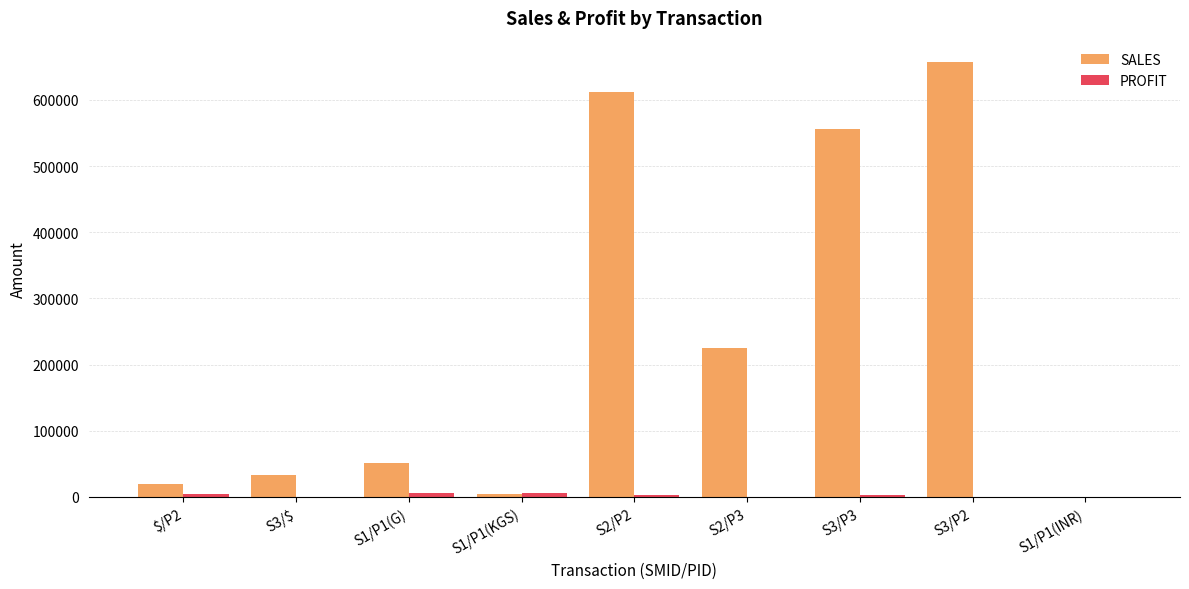

What is the maximum value shown in the chart?

656556